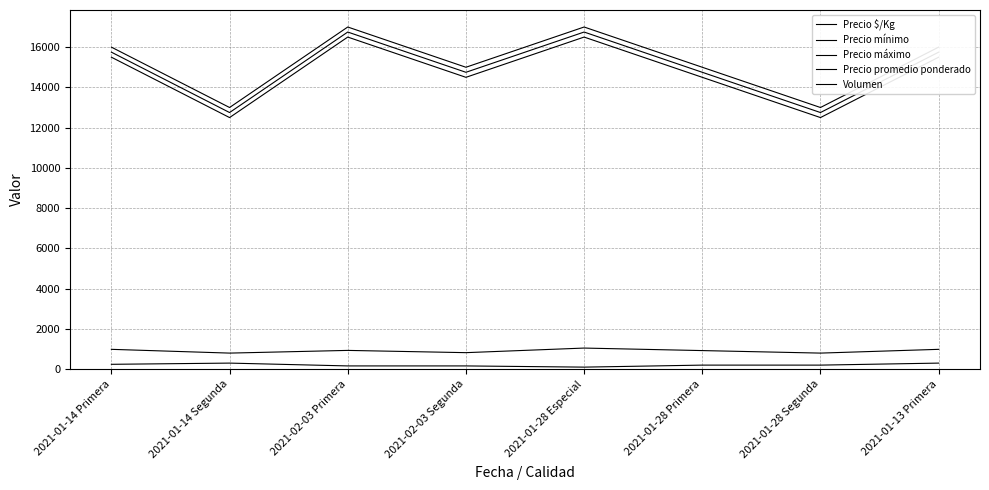

Does the chart have visible grid lines?

Yes